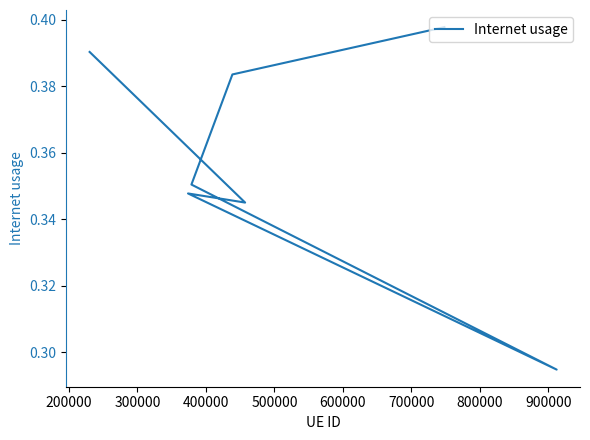

What is the minimum value shown in the chart?

0.3